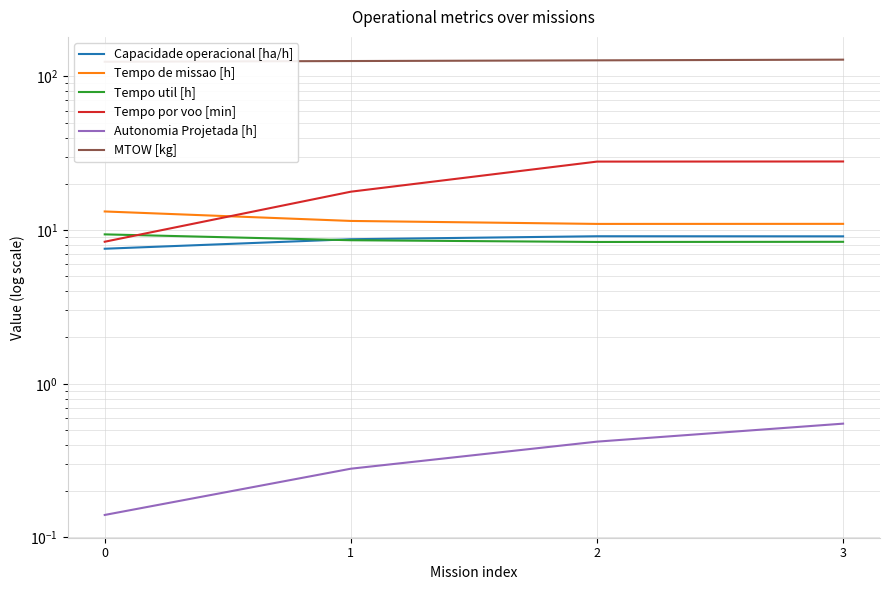

True or false: MTOW [kg] has more than 2 points higher than both neighbors.

False